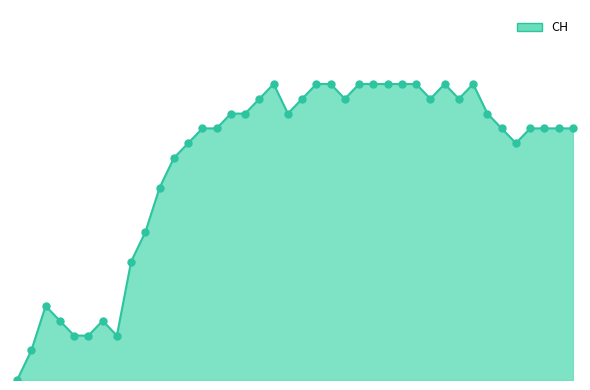

Is this an area chart (filled region under the line)?

Yes